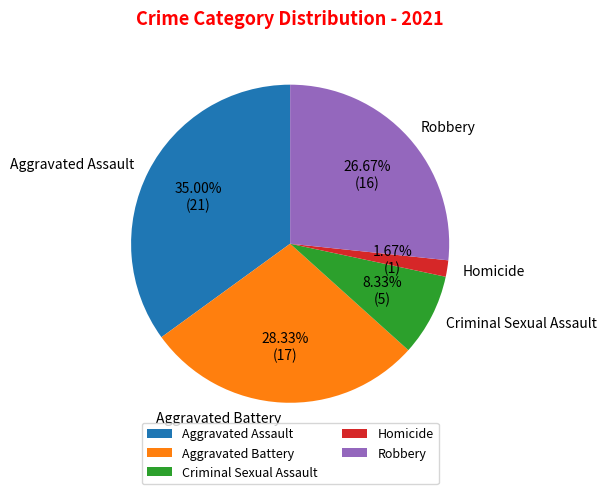

Which category has the biggest portion of the pie?

Aggravated Assault